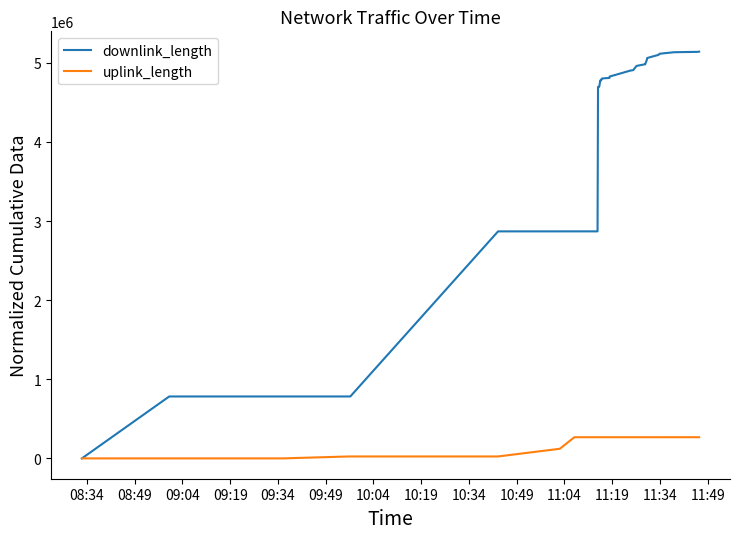

Which series has the largest total across all categories?

downlink_length